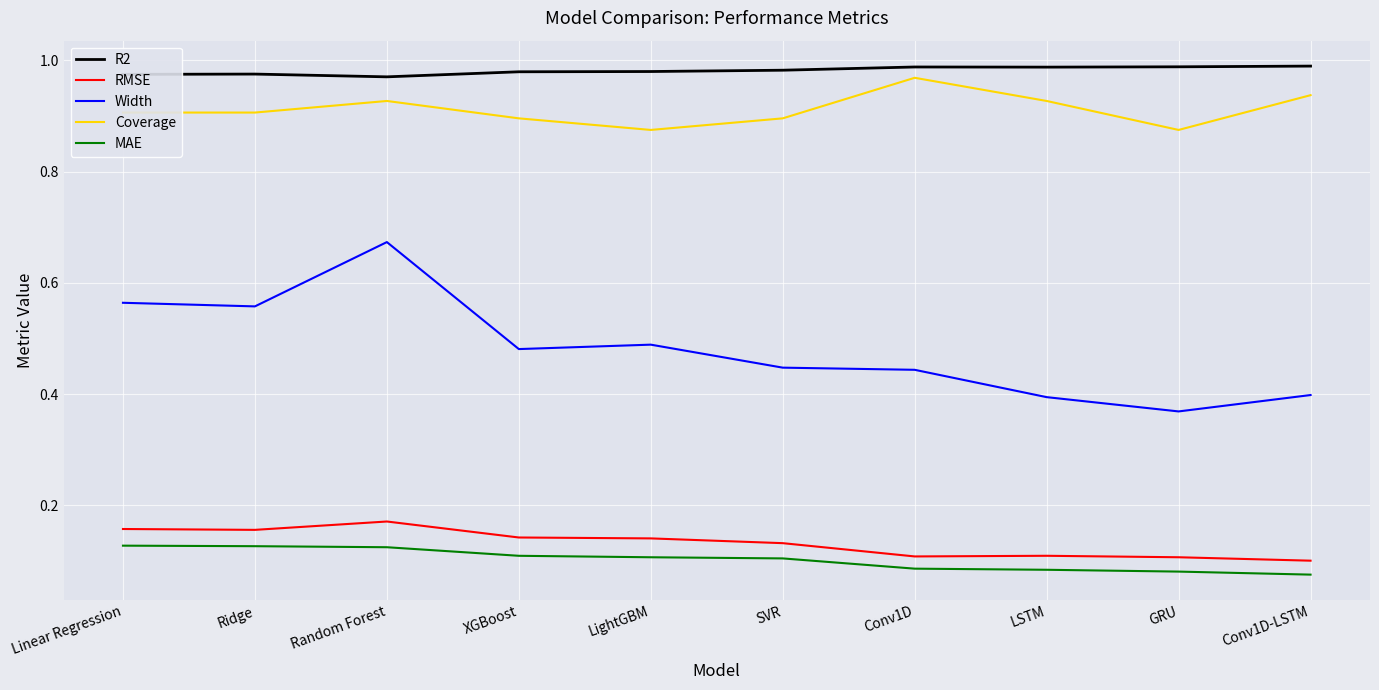

True or false: MAE and Coverage cross at least once.

False